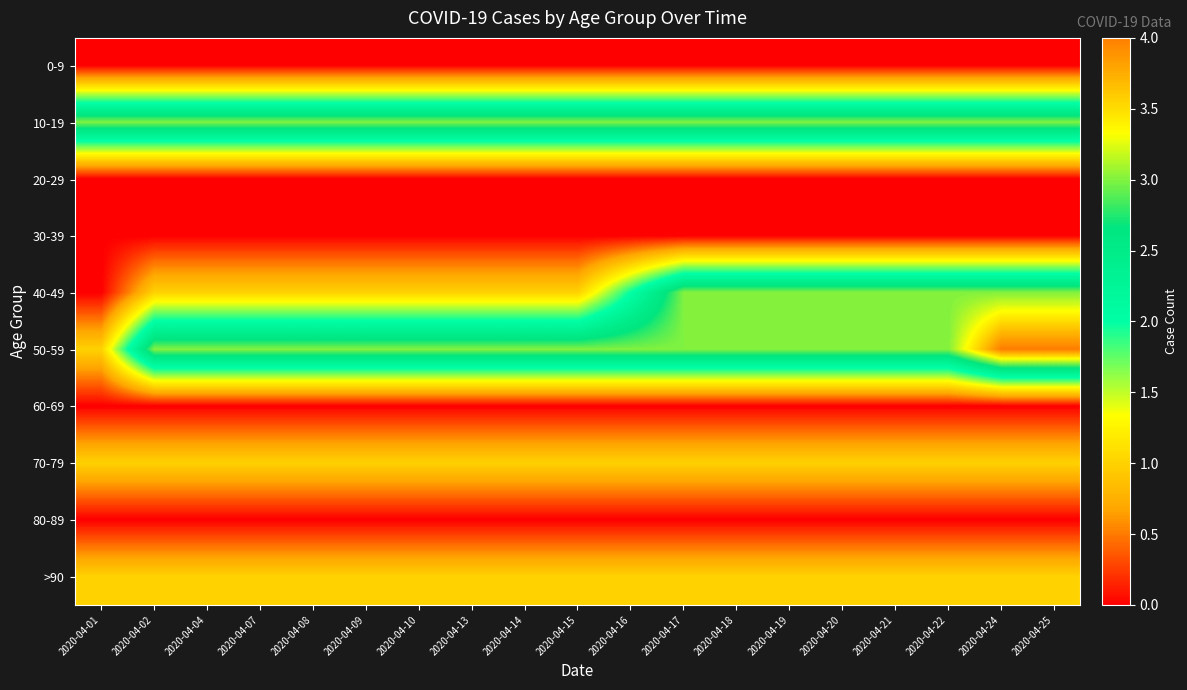

Which has a higher value, 2020-04-15 or 2020-04-22?

2020-04-15